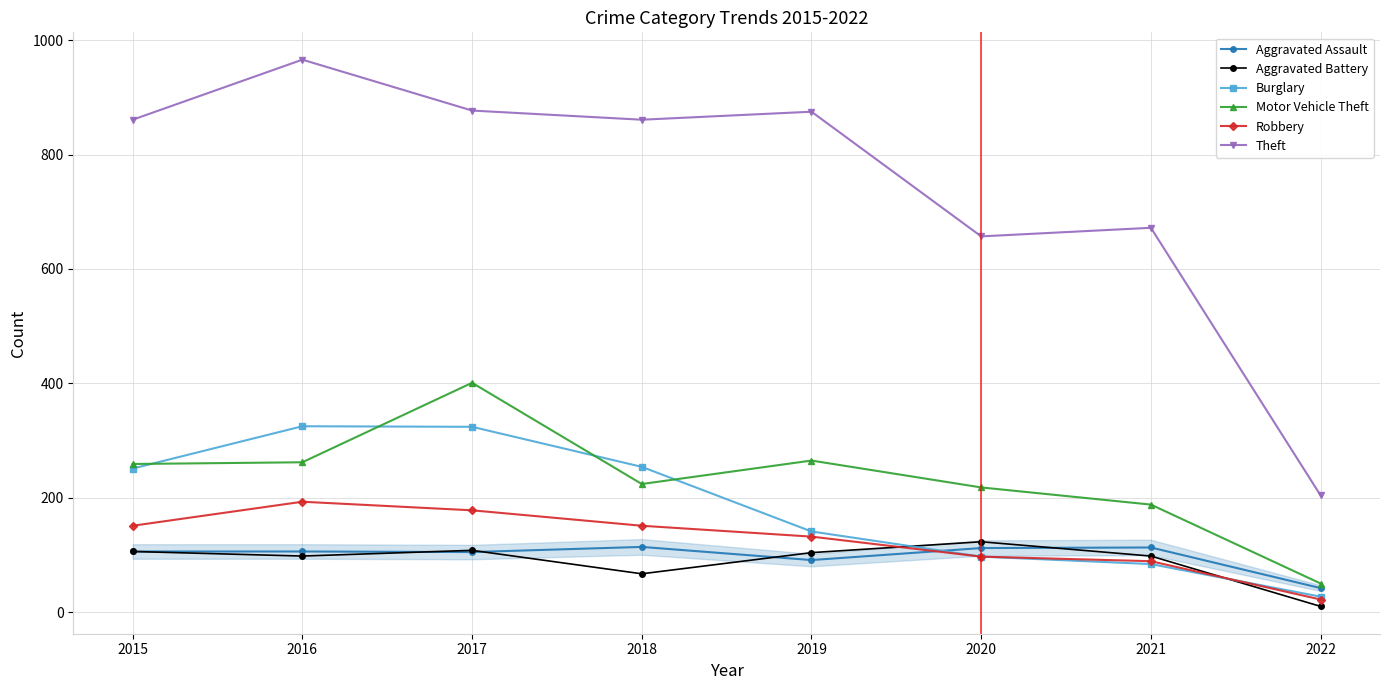

What is the total value across all series at 2020?

1304